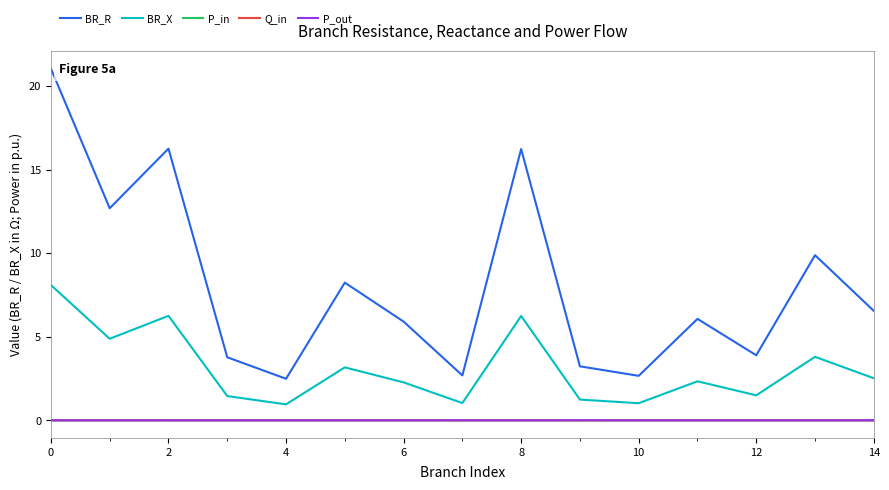

Which series has the largest range (max minus min)?

BR_R